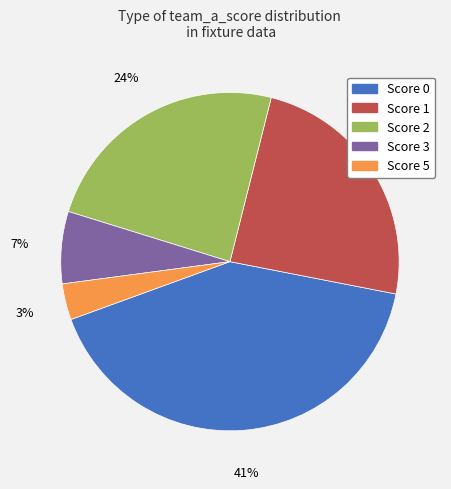

Does Score 0 account for over 50% of the chart?

No